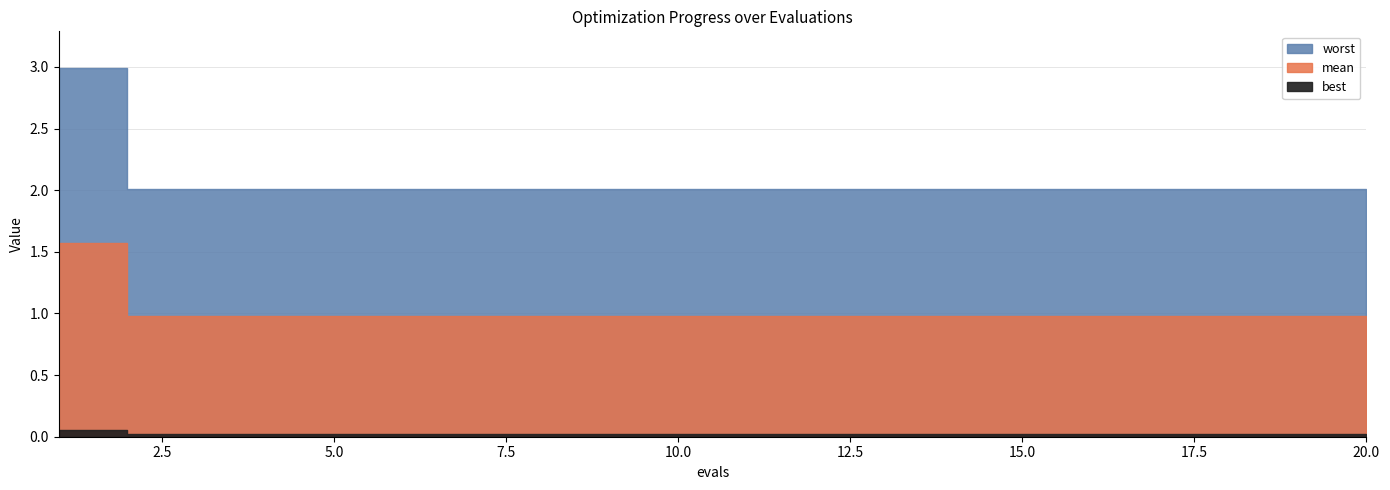

What is the maximum value for mean?

1.6